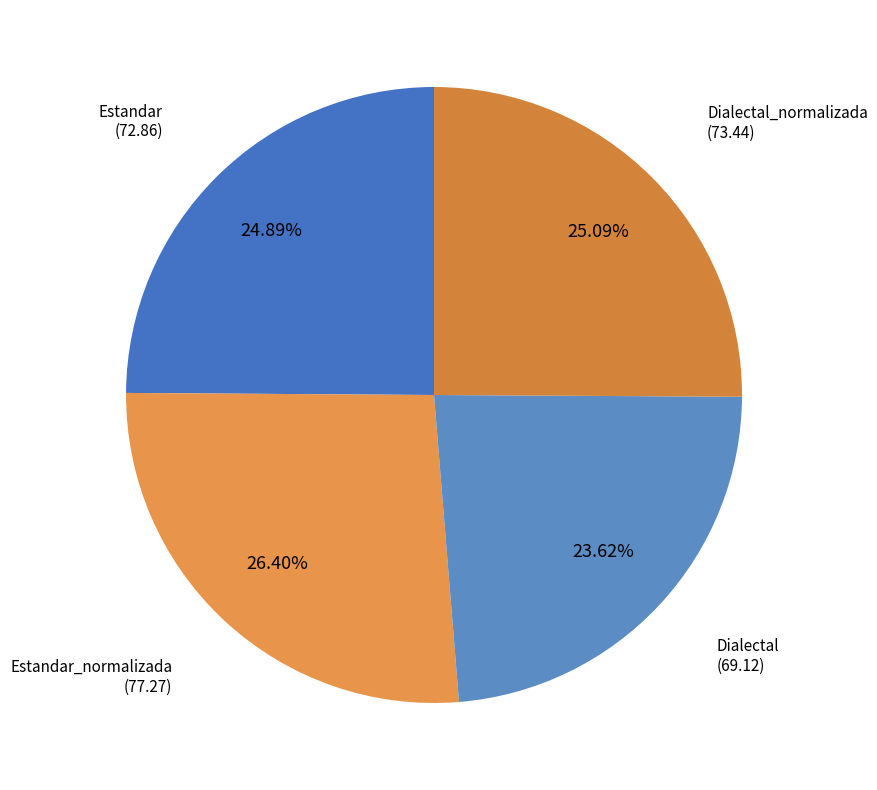

Is the sum of Dialectal and Dialectal_normalizada greater than half?

No